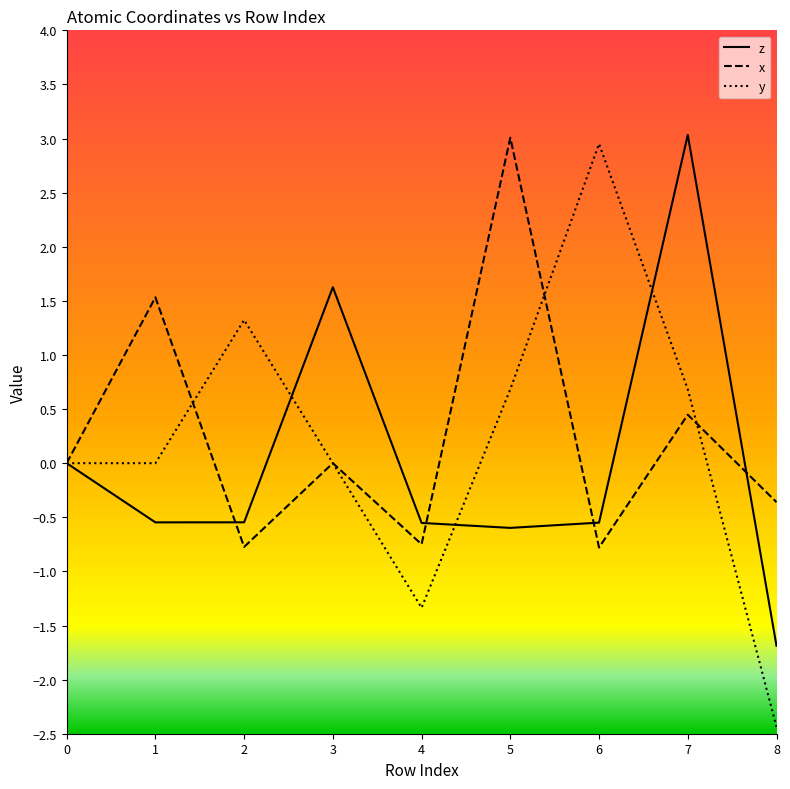

Rank the series at 4 from highest to lowest value.

z, x, y